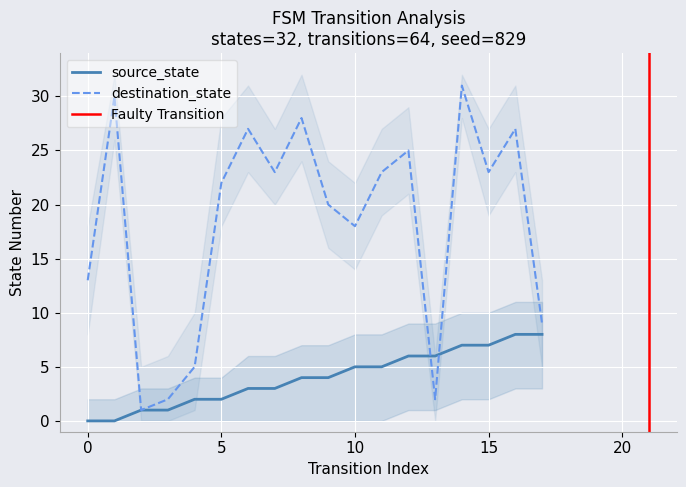

How many data points in destination_state are less than 23?

9